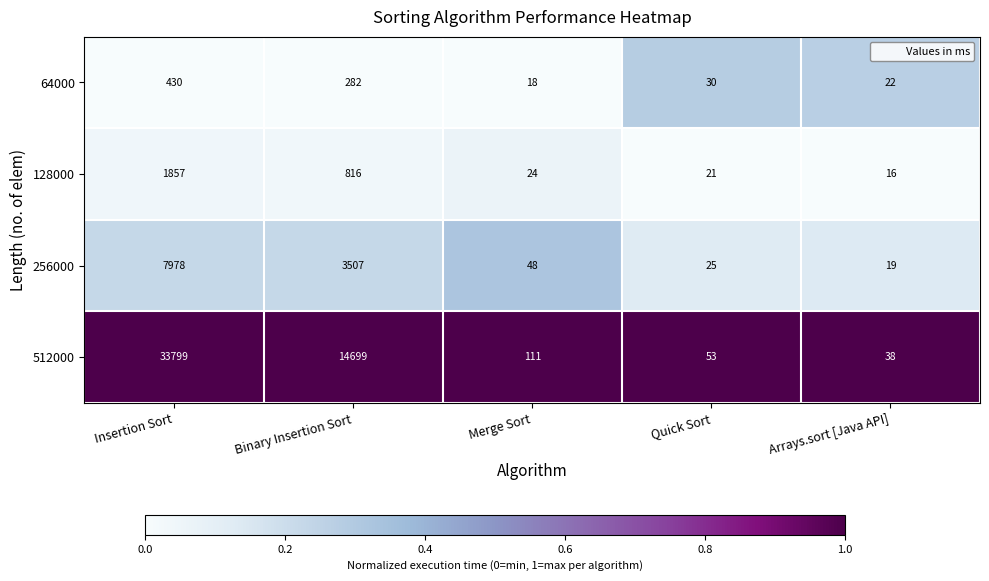

Reading left to right, what are all the values shown in this chart?

64000: Insertion Sort=430	Binary Insertion Sort=282	Merge Sort=18	Quick Sort=30	Arrays.sort [Java API]=22
128000: Insertion Sort=1857	Binary Insertion Sort=816	Merge Sort=24	Quick Sort=21	Arrays.sort [Java API]=16
256000: Insertion Sort=7978	Binary Insertion Sort=3507	Merge Sort=48	Quick Sort=25	Arrays.sort [Java API]=19
512000: Insertion Sort=33799	Binary Insertion Sort=14699	Merge Sort=111	Quick Sort=53	Arrays.sort [Java API]=38